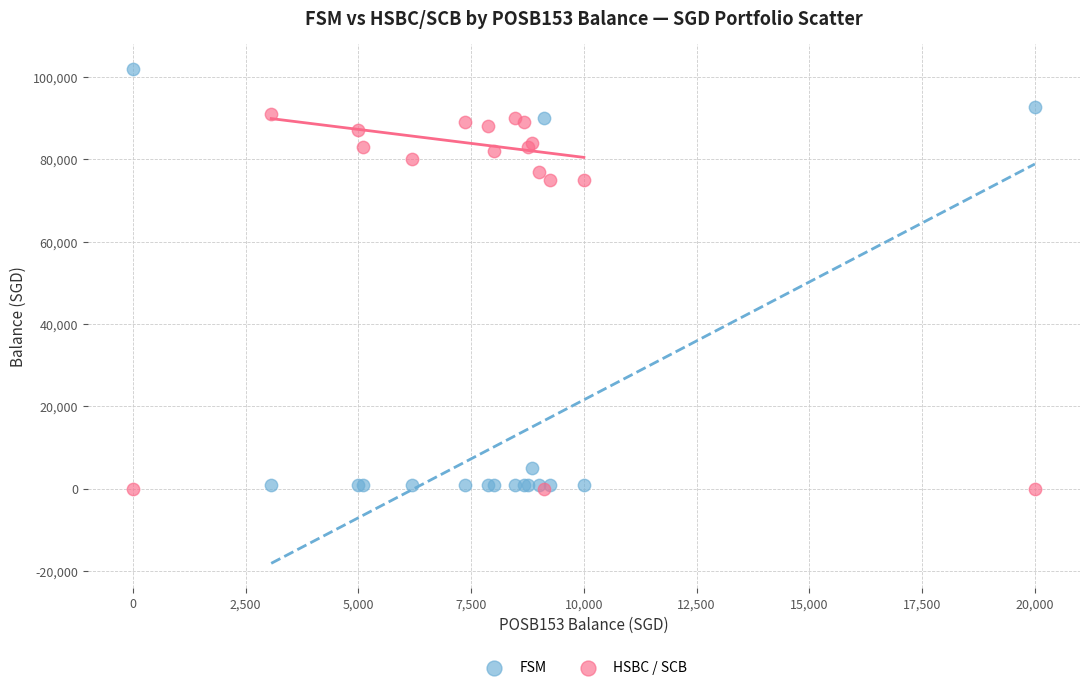

What is the X range (max minus min) for the scatter plot?

20000